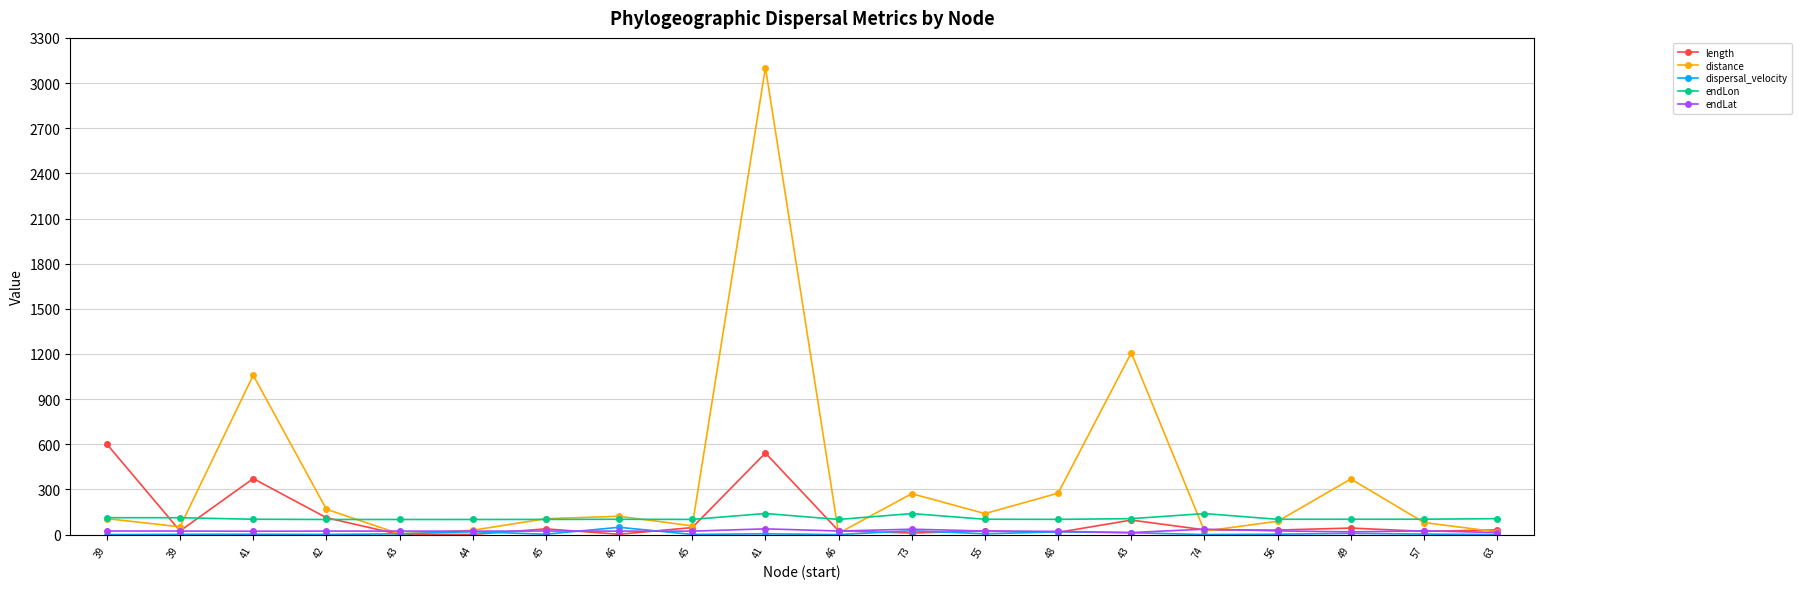

At which label does endLat first exceed 23?

39